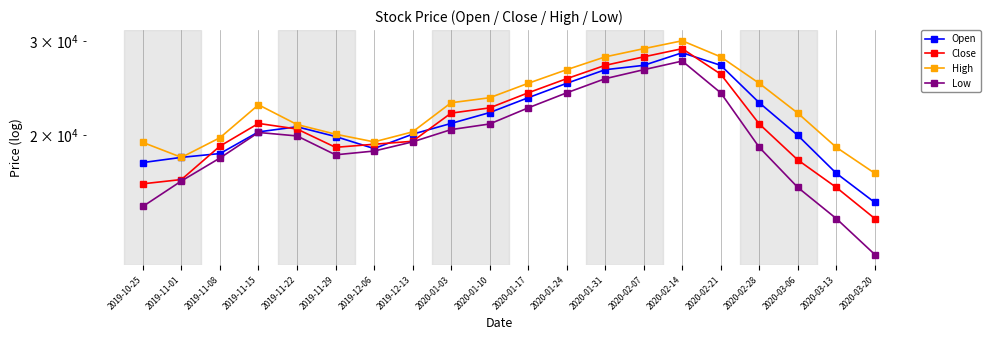

Reading left to right, transcribe all the data shown in this chart.

Open: 17800	18200	18500	20300	20750	19900	18900	20100	21050	22050	23500	25000	26500	27000	28500	27000	23000	20000	17000	15000
Close: 16250	16550	19100	21050	20550	19000	19250	19500	22000	22500	24000	25500	27000	28000	29000	26000	21000	18000	16000	14000
High: 19400	18200	19800	22800	20950	20100	19450	20300	23000	23500	25000	26500	28000	29000	30000	28000	25000	22000	19000	17000
Low: 14750	16450	18150	20250	19950	18400	18700	19450	20500	21000	22500	24000	25500	26500	27500	24000	19000	16000	14000	12000